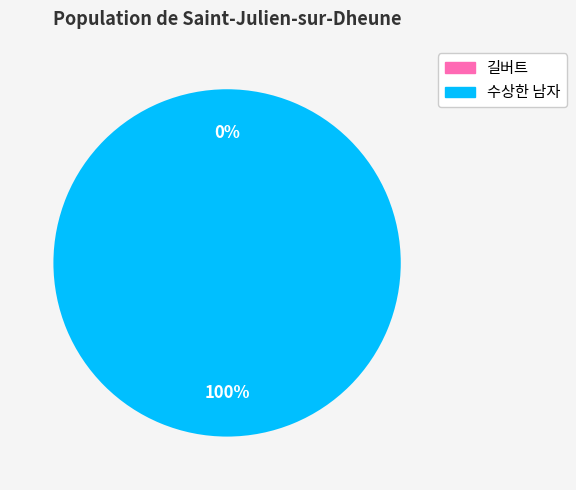

What is the change in value from 길버트 to 수상한 남자?

+1